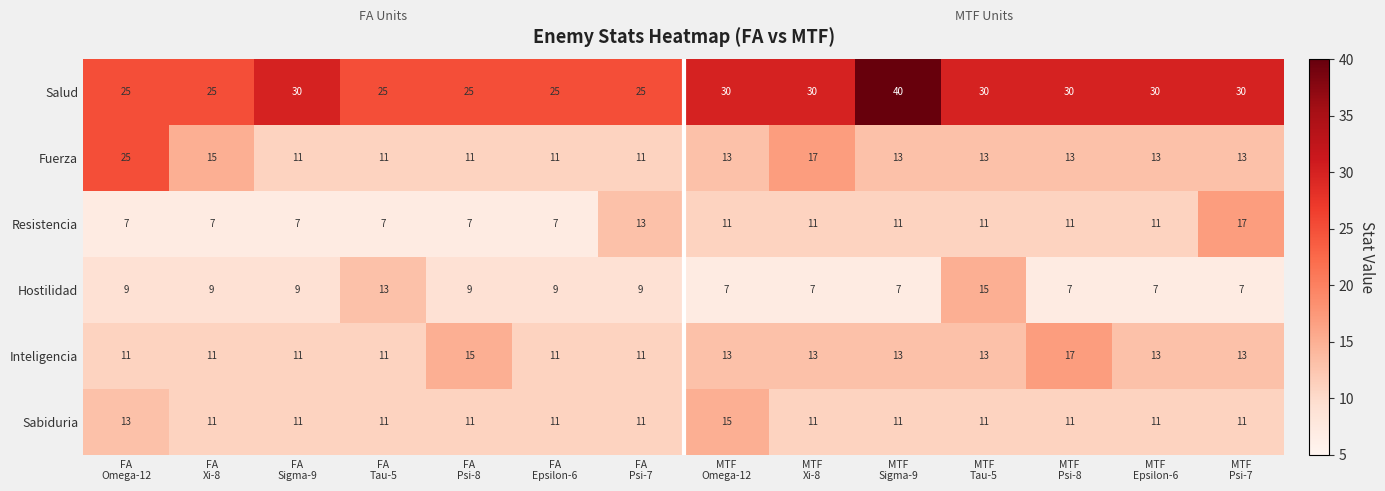

What is the average value of the Salud series?

29